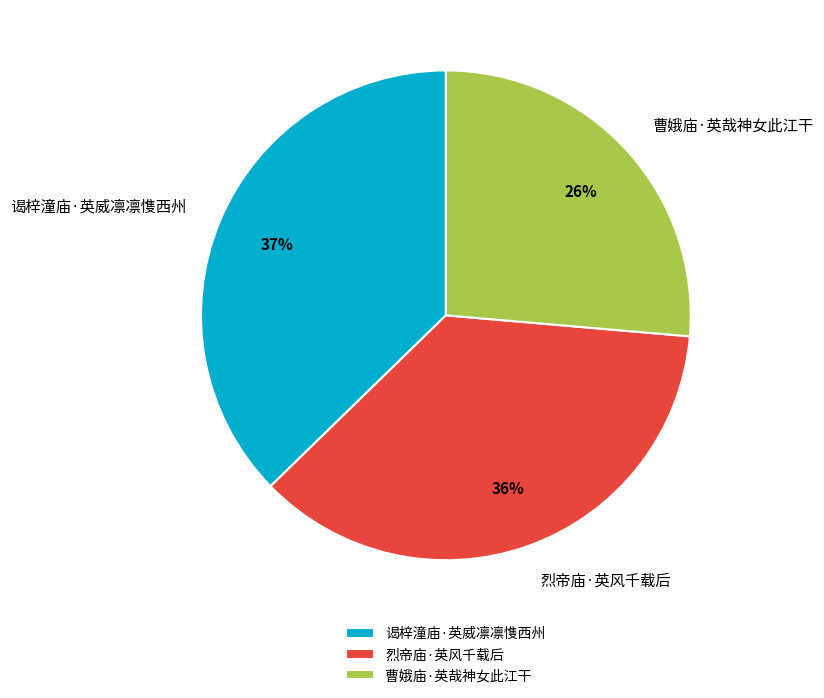

Approximately how many times larger is the value at 谒梓潼庙·英威凛凛愯西州 compared to 曹娥庙·英哉神女此江干?

1.4